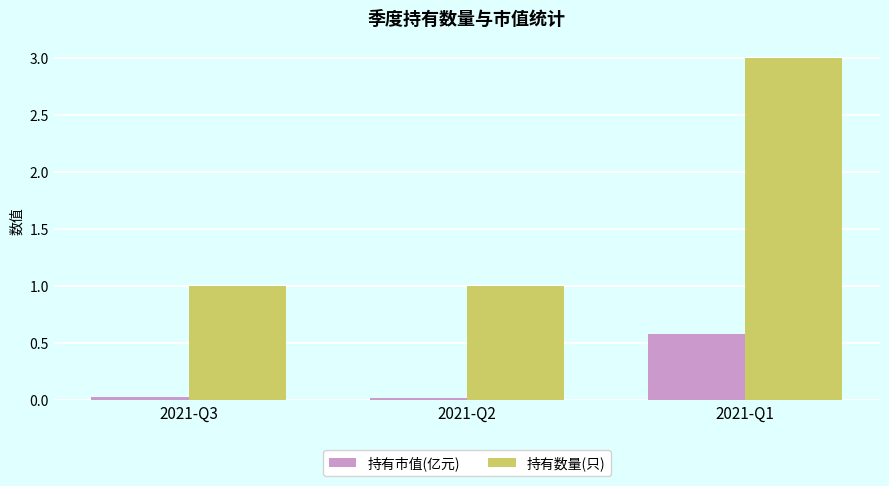

Read the 持有数量(只) value at 2021-Q1.

3.0